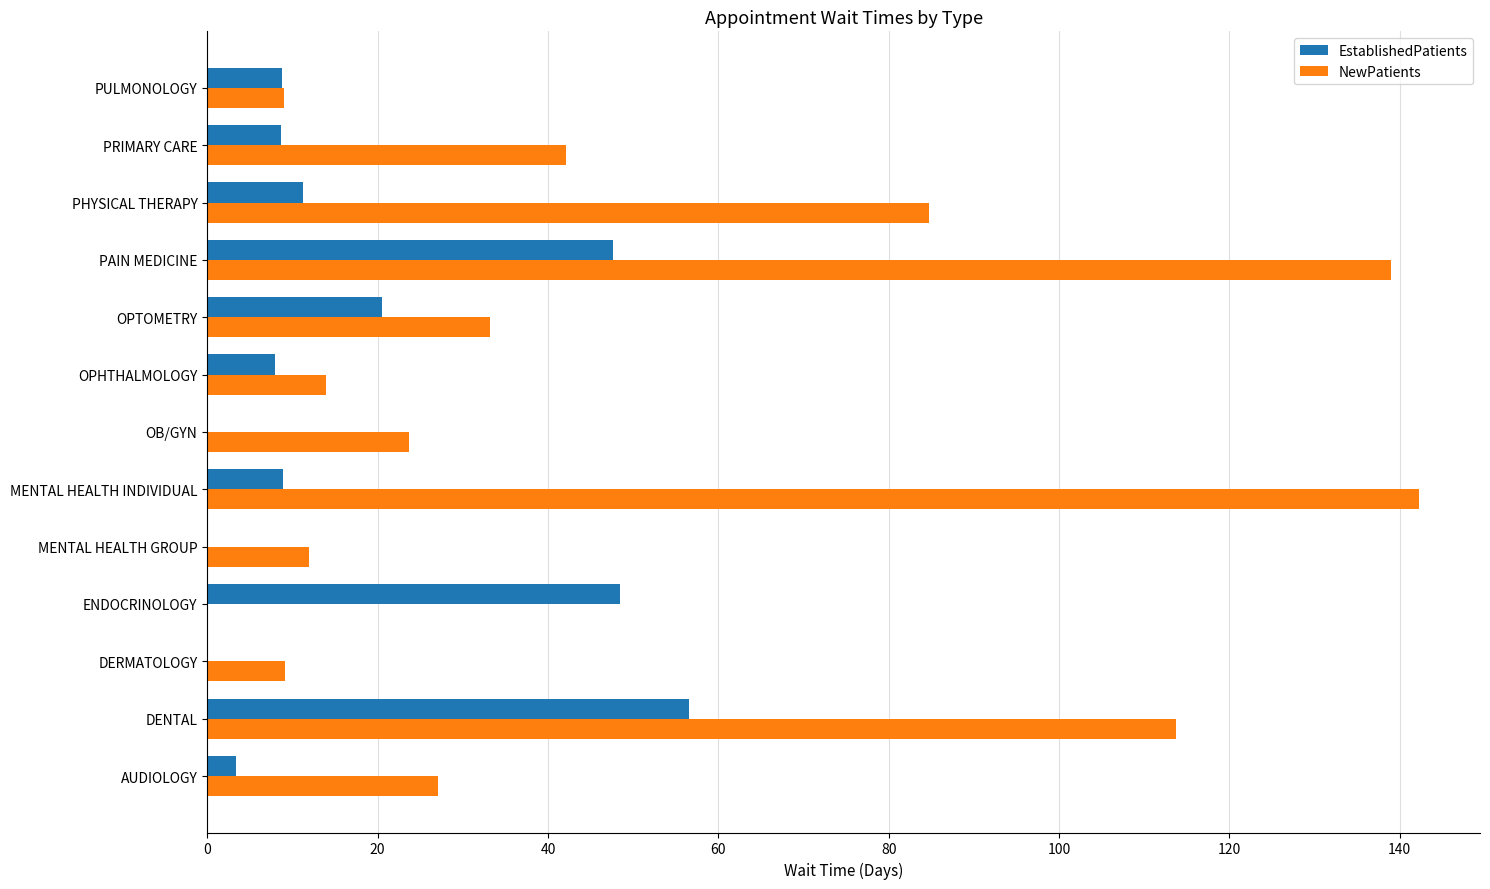

Read the EstablishedPatients value at PRIMARY CARE.

8.7